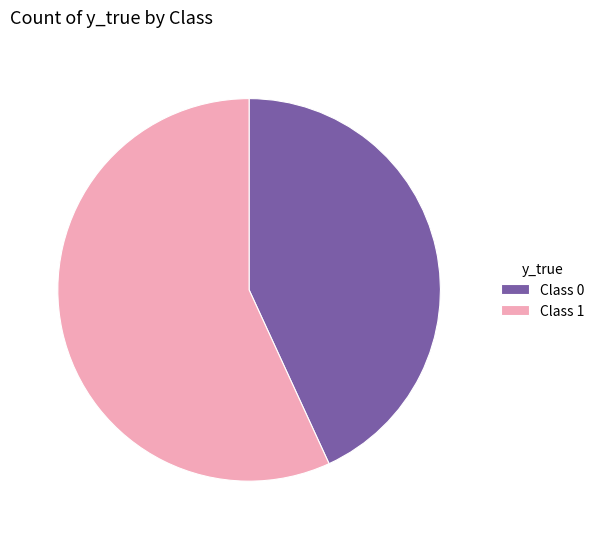

Is there any slice that represents more than half of the pie?

Yes